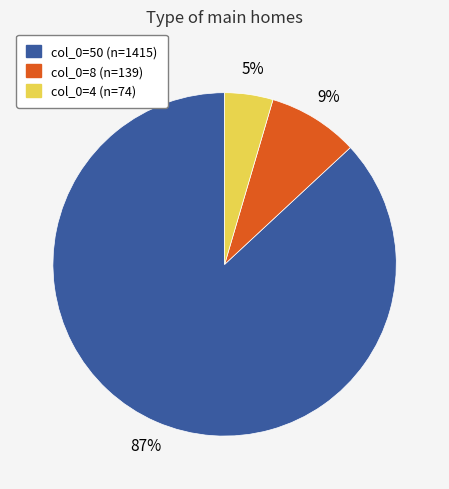

To the nearest percent, what percentage of the pie is col_0=4?

5%